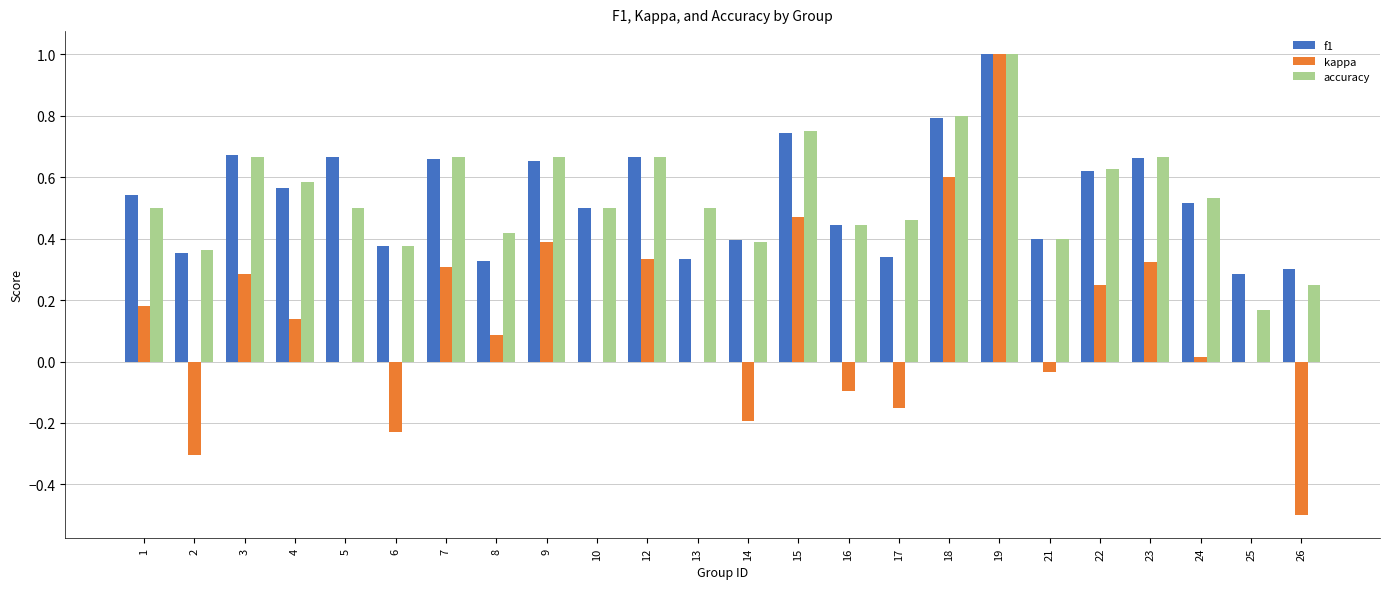

What is the sum of all kappa values?

2.9